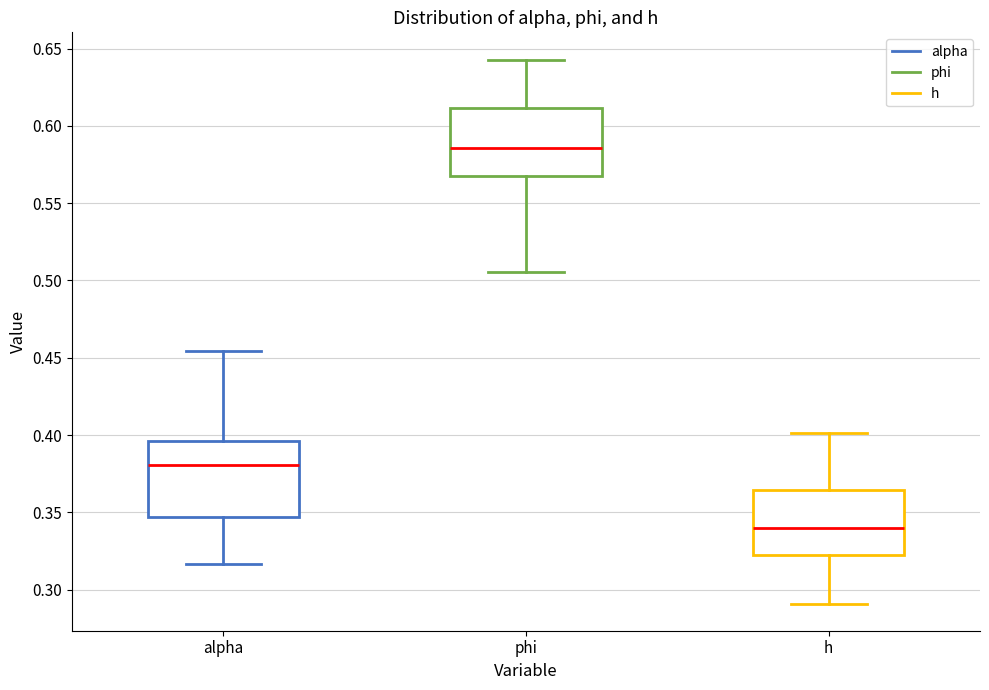

Comparing the boxes themselves (not the whiskers), which one is the tallest?

alpha